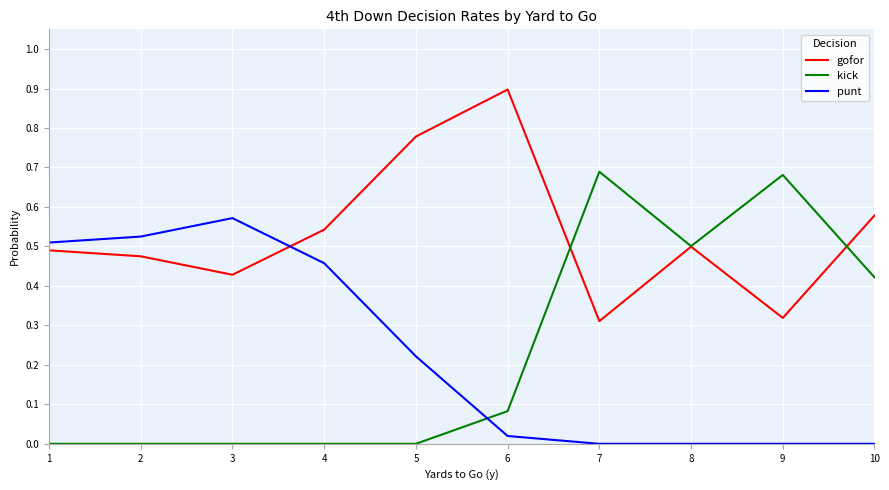

What are all the series names shown in the legend?

gofor, kick, punt